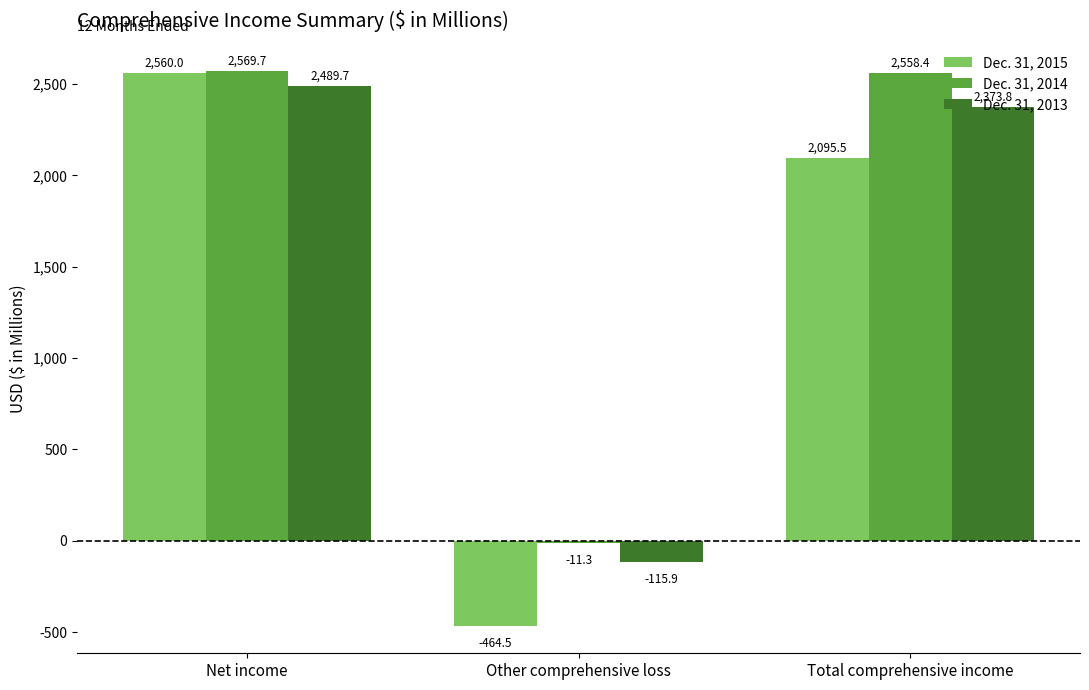

The value of Dec. 31, 2015 at Net income is 2560.0. True or false?

True